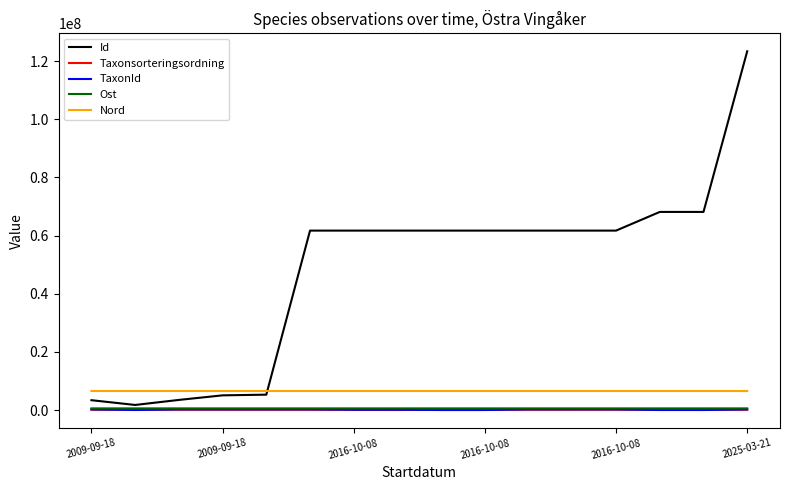

Which series has the widest spread of values?

Id